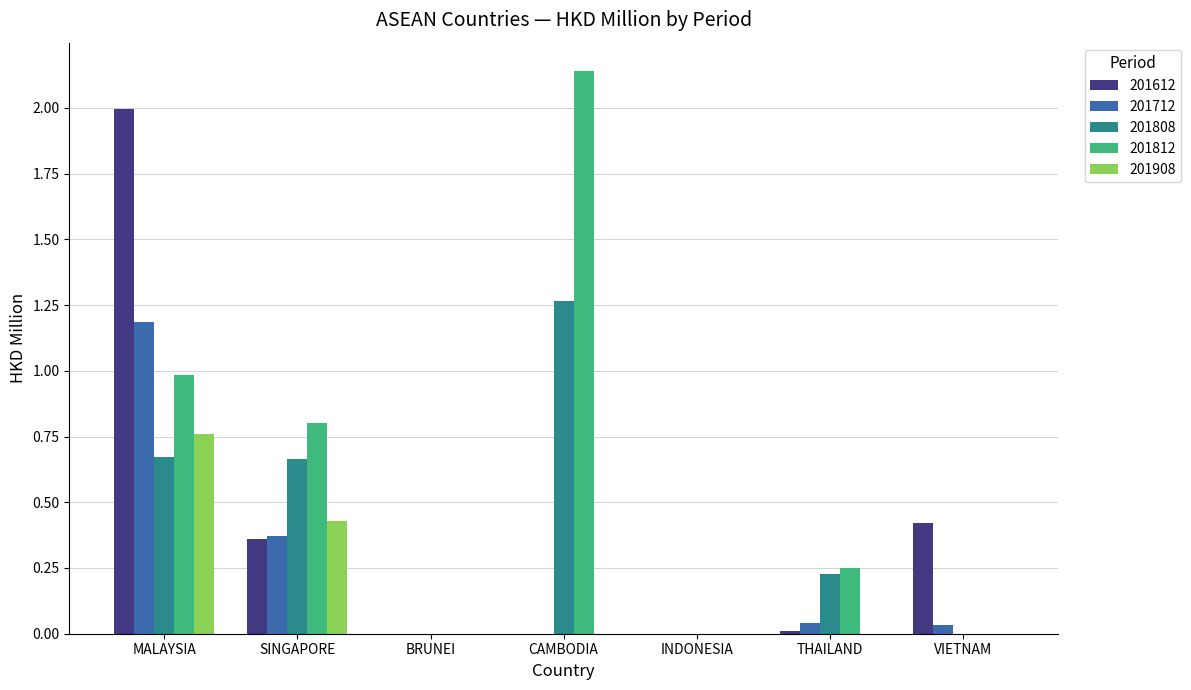

Is it true that 201612 equals -1.2 at INDONESIA?

False